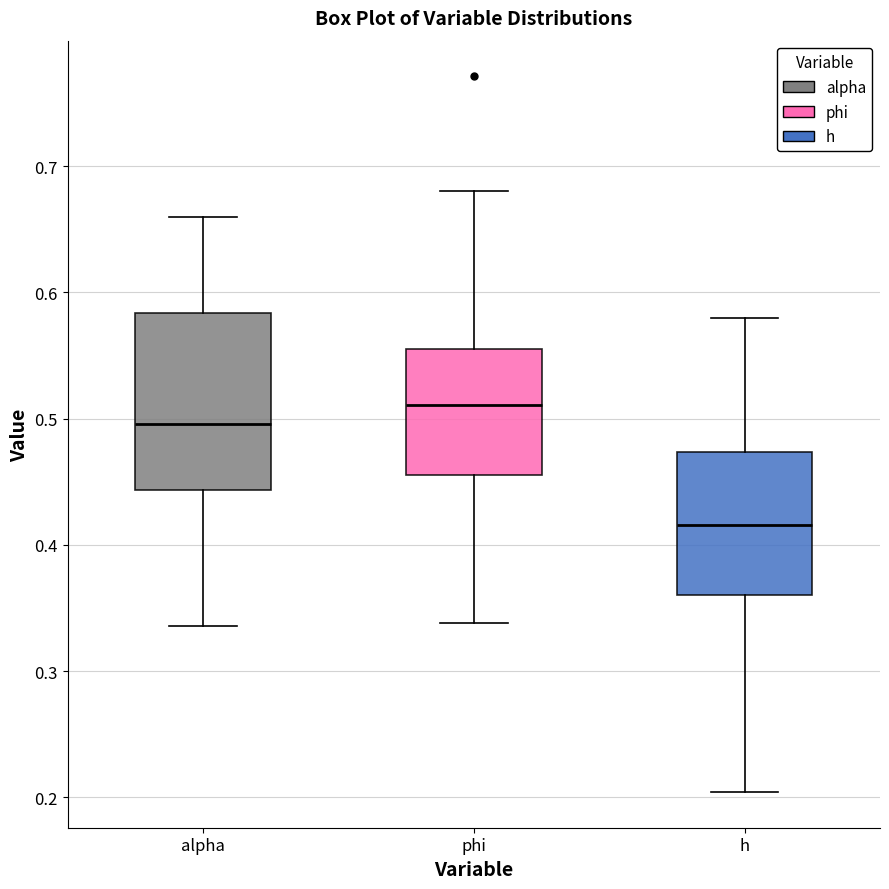

Which box has the highest median line?

phi